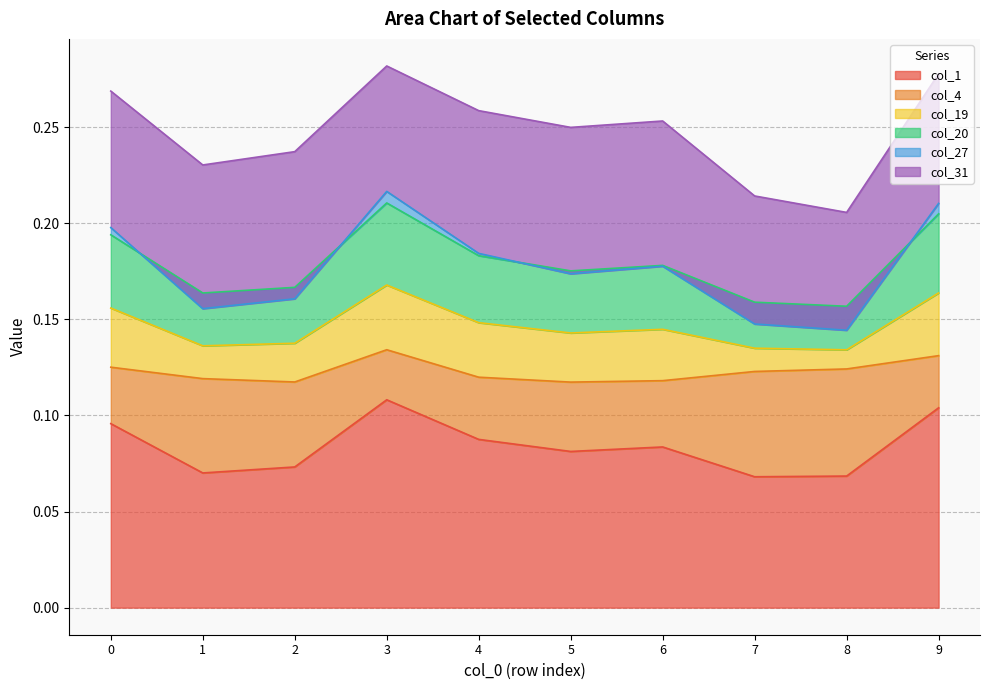

What is the minimum value shown in the chart?

0.1